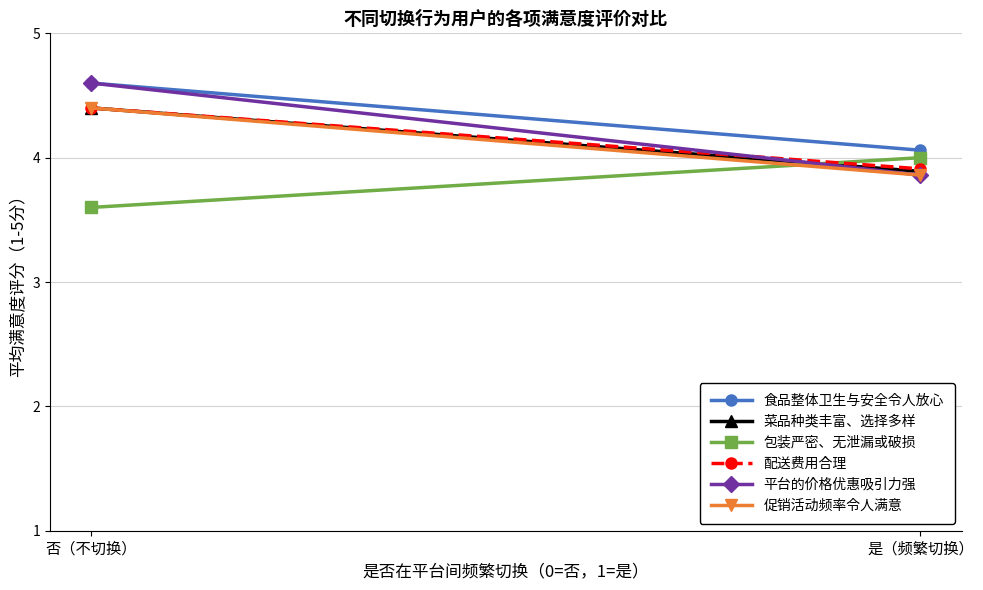

Reading left to right, extract all data points from this chart.

食品整体卫生与安全令人放心: 否（不切换）=4.6	是（频繁切换）=4.1
菜品种类丰富、选择多样: 否（不切换）=4.4	是（频繁切换）=3.9
包装严密、无泄漏或破损: 否（不切换）=3.6	是（频繁切换）=4.0
配送费用合理: 否（不切换）=4.4	是（频繁切换）=3.9
平台的价格优惠吸引力强: 否（不切换）=4.6	是（频繁切换）=3.9
促销活动频率令人满意: 否（不切换）=4.4	是（频繁切换）=3.9